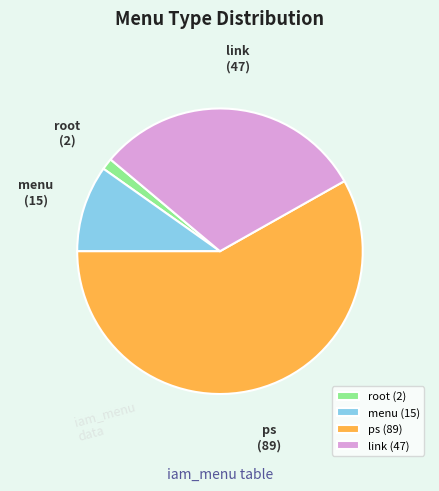

Is the sum of root and ps greater than half?

Yes